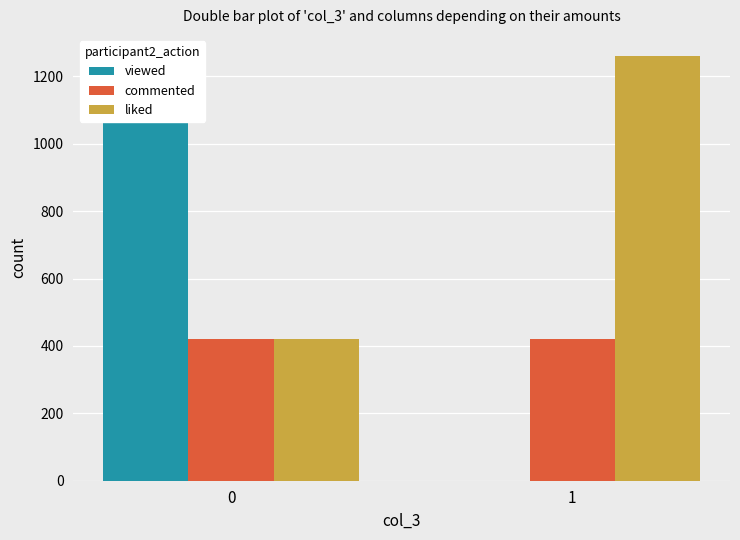

Which series has the largest range (max minus min)?

viewed